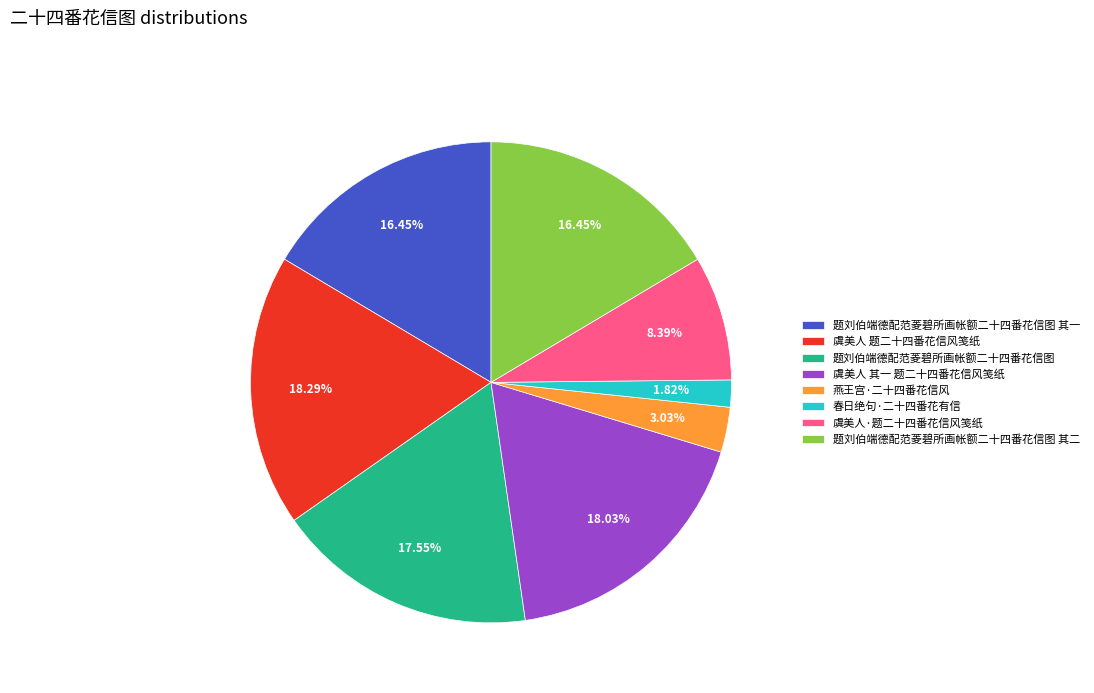

What is the smallest slice in the pie chart?

春日绝句·二十四番花有信